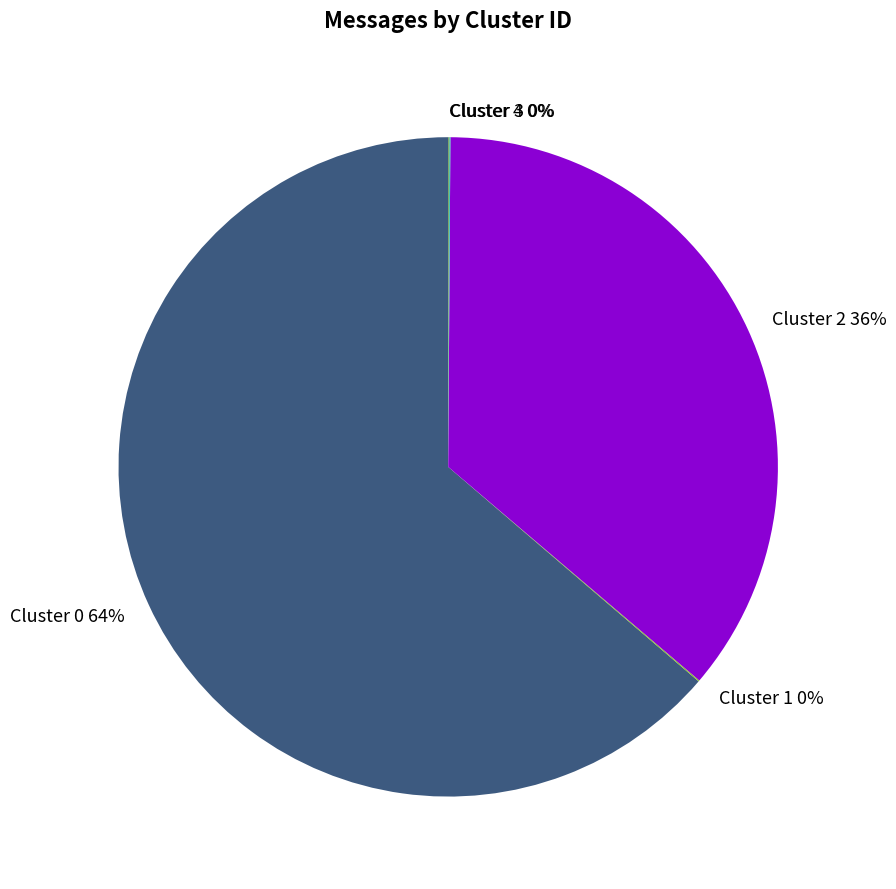

Which slice is the largest?

Cluster 0